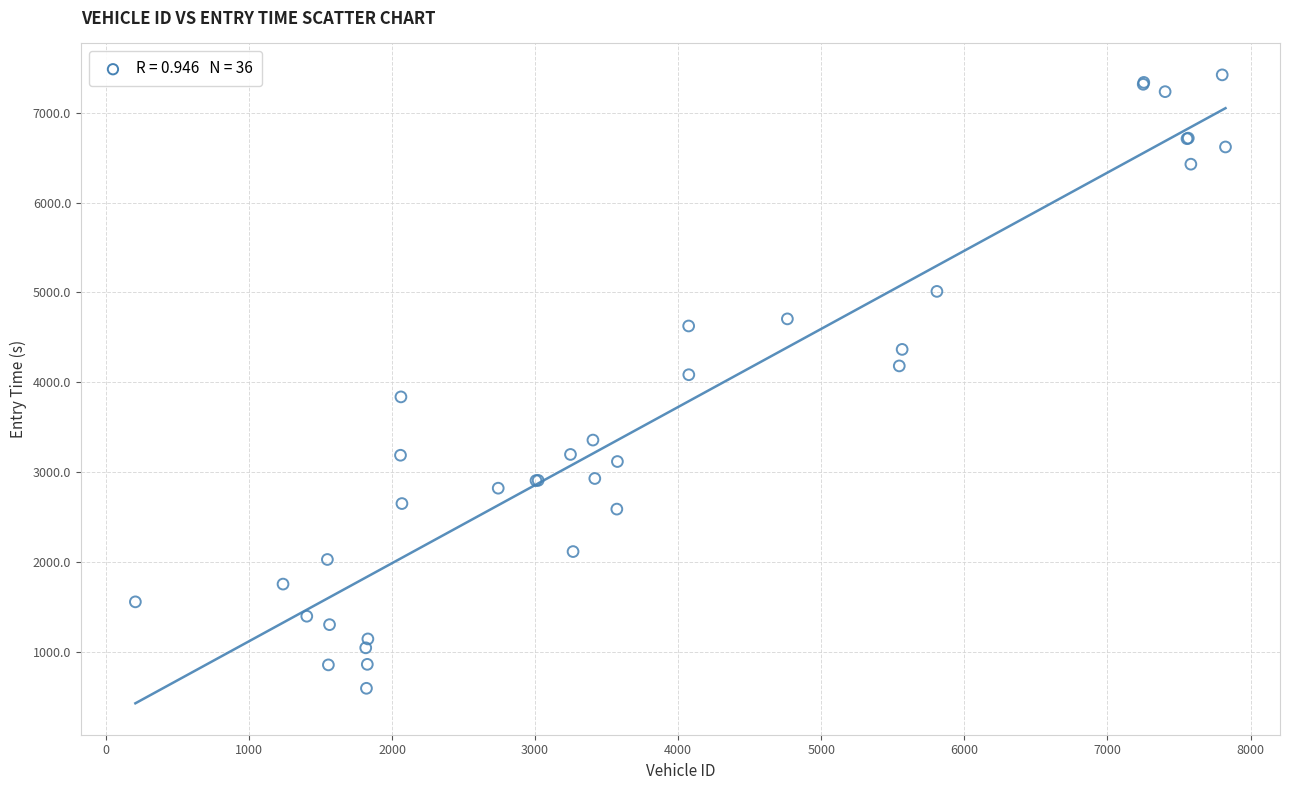

What Y value in the scatter plot is closest to 4007?

4084.1